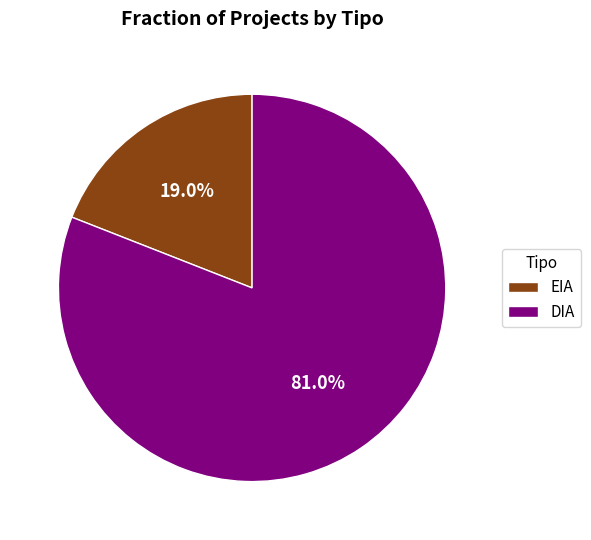

How many slices are in this pie chart?

2